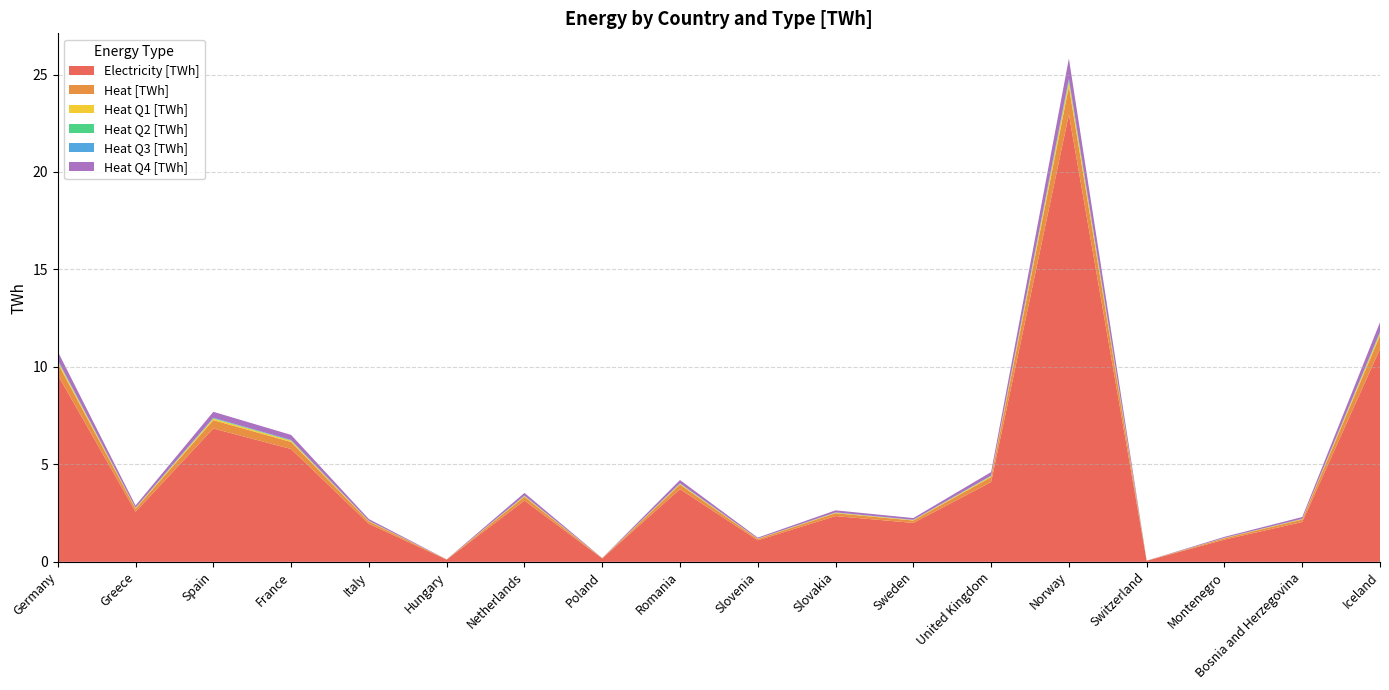

Reading left to right, list all the values displayed in this chart.

Electricity [TWh]: Germany=9.6	Greece=2.6	Spain=6.8	France=5.8	Italy=2.0	Hungary=0.1	Netherlands=3.1	Poland=0.2	Romania=3.7	Slovenia=1.1	Slovakia=2.3	Sweden=2.0	United Kingdom=4.1	Norway=22.9	Switzerland=0.1	Montenegro=1.1	Bosnia and Herzegovina=2.0	Iceland=10.9
Heat [TWh]: Germany=0.6	Greece=0.2	Spain=0.4	France=0.4	Italy=0.1	Hungary=0.0	Netherlands=0.2	Poland=0.0	Romania=0.2	Slovenia=0.1	Slovakia=0.1	Sweden=0.1	United Kingdom=0.3	Norway=1.4	Switzerland=0.0	Montenegro=0.1	Bosnia and Herzegovina=0.1	Iceland=0.7
Heat Q1 [TWh]: Germany=0.1	Greece=0.0	Spain=0.1	France=0.1	Italy=0.0	Hungary=0.0	Netherlands=0.0	Poland=0.0	Romania=0.0	Slovenia=0.0	Slovakia=0.0	Sweden=0.0	United Kingdom=0.0	Norway=0.3	Switzerland=0.0	Montenegro=0.0	Bosnia and Herzegovina=0.0	Iceland=0.1
Heat Q2 [TWh]: Germany=0.0	Greece=0.0	Spain=0.0	France=0.0	Italy=0.0	Hungary=0.0	Netherlands=0.0	Poland=0.0	Romania=0.0	Slovenia=0.0	Slovakia=0.0	Sweden=0.0	United Kingdom=0.0	Norway=0.1	Switzerland=0.0	Montenegro=0.0	Bosnia and Herzegovina=0.0	Iceland=0.0
Heat Q3 [TWh]: Germany=0.0	Greece=0.0	Spain=0.0	France=0.0	Italy=0.0	Hungary=0.0	Netherlands=0.0	Poland=0.0	Romania=0.0	Slovenia=0.0	Slovakia=0.0	Sweden=0.0	United Kingdom=0.0	Norway=0.1	Switzerland=0.0	Montenegro=0.0	Bosnia and Herzegovina=0.0	Iceland=0.0
Heat Q4 [TWh]: Germany=0.4	Greece=0.1	Spain=0.3	France=0.3	Italy=0.1	Hungary=0.0	Netherlands=0.1	Poland=0.0	Romania=0.2	Slovenia=0.0	Slovakia=0.1	Sweden=0.1	United Kingdom=0.2	Norway=1.0	Switzerland=0.0	Montenegro=0.1	Bosnia and Herzegovina=0.1	Iceland=0.5